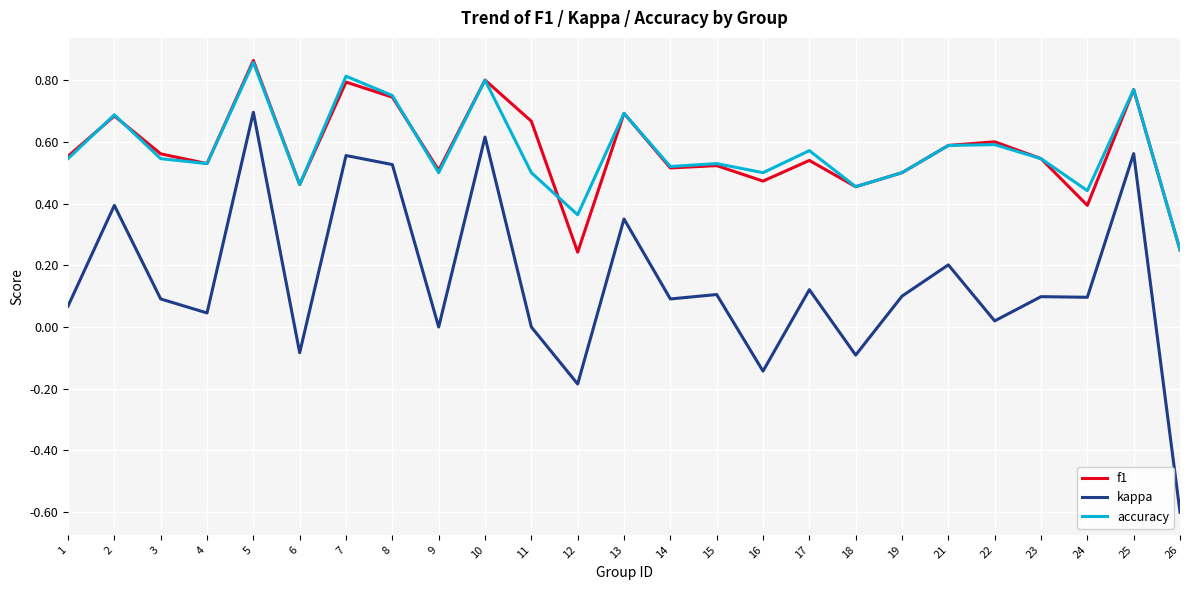

What are all the series names shown in the legend?

f1, kappa, accuracy